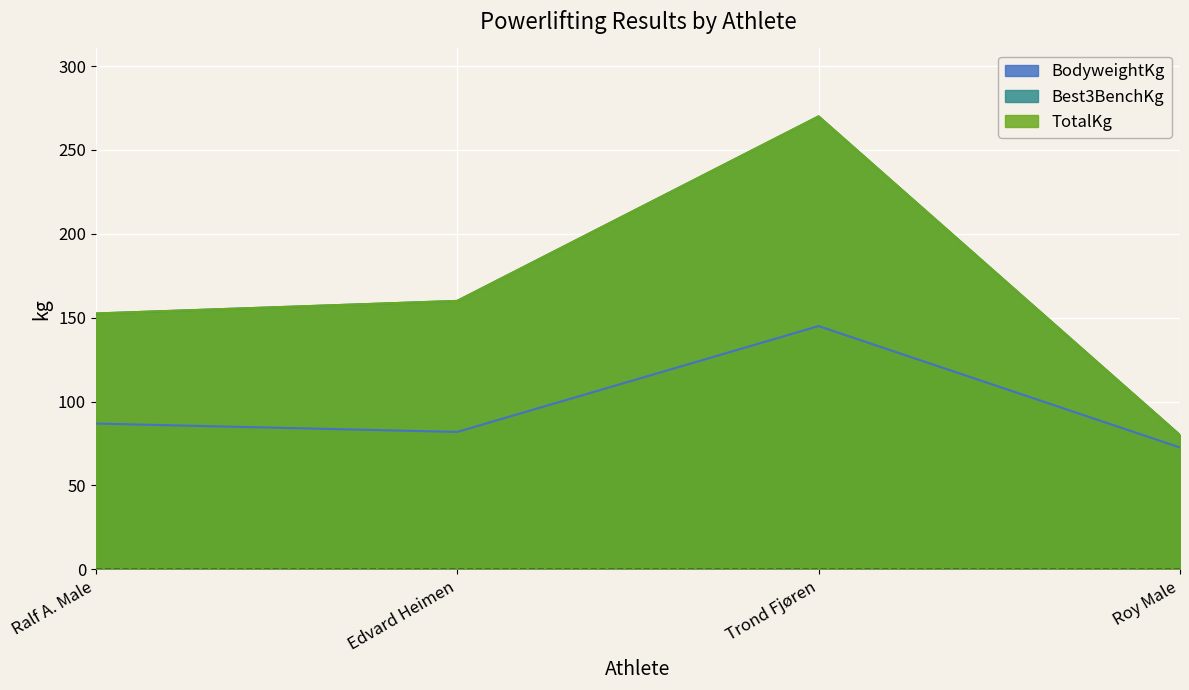

The BodyweightKg series shows 145.0 at Trond Fjøren. True or false?

True